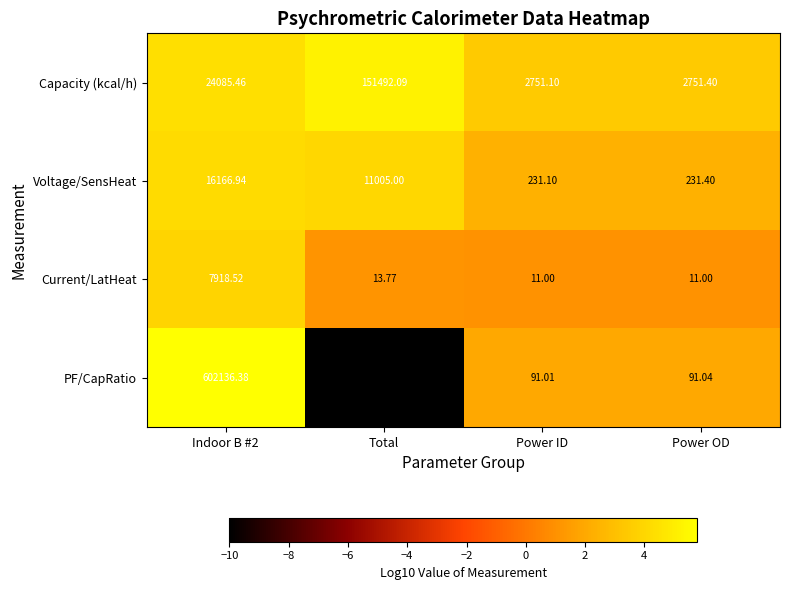

At Indoor B #2, list the series in order from smallest to largest.

Current/LatHeat, Voltage/SensHeat, Capacity (kcal/h), PF/CapRatio